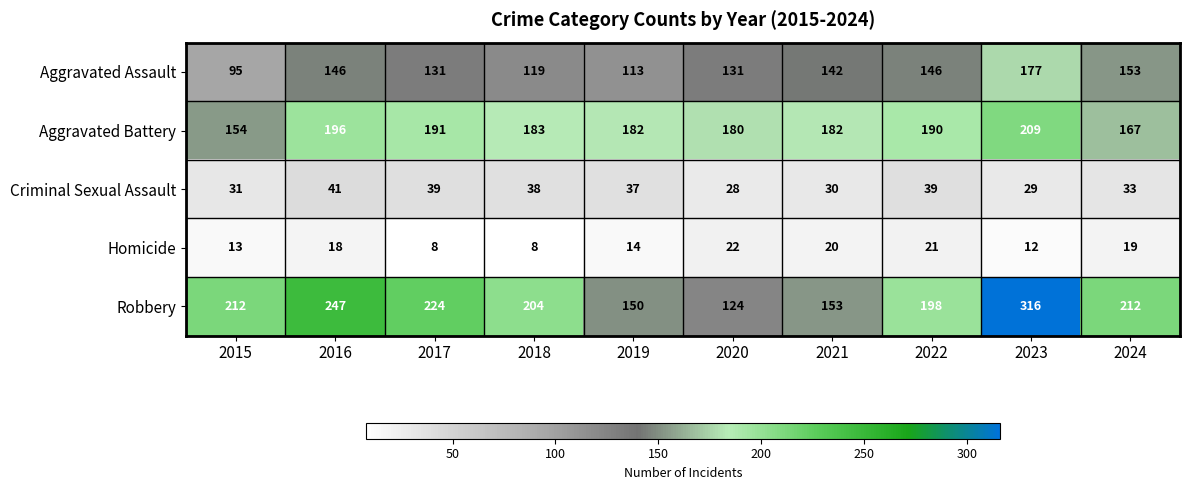

Read the Homicide value at 2017, to the nearest 10.

10